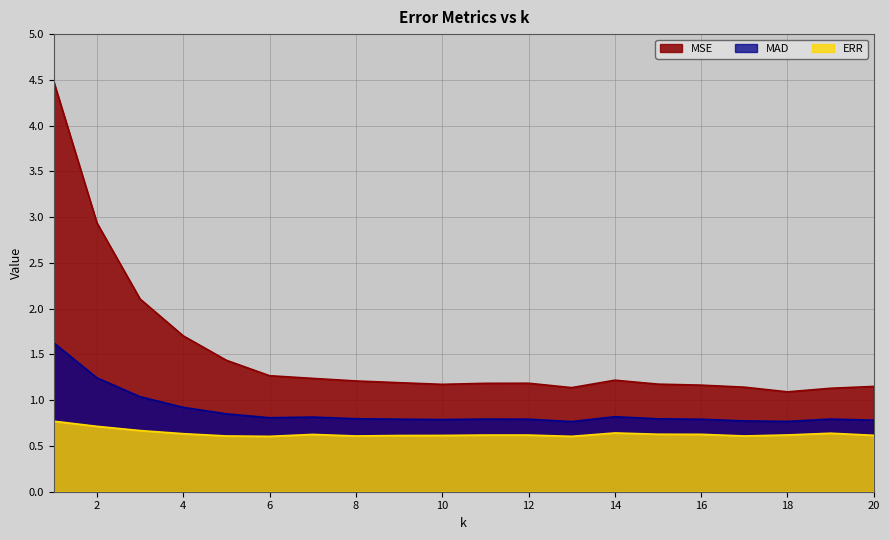

Which category has the lowest value in the MSE series?

18